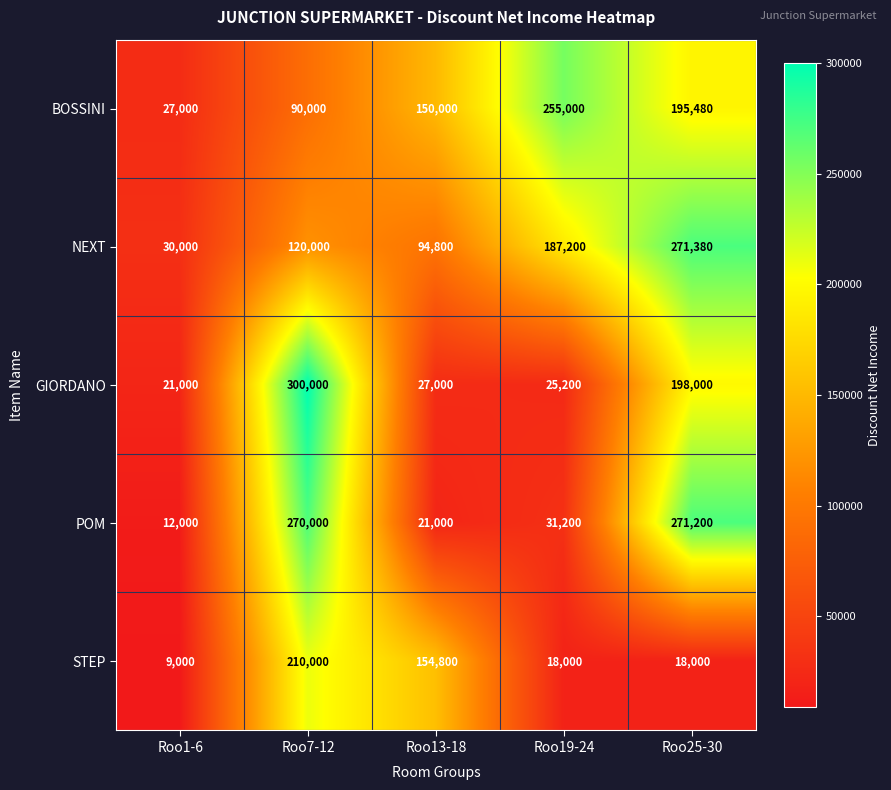

Reading right to left, what are all the values shown in this chart?

BOSSINI: 195480	255000	150000	90000	27000
NEXT: 271380	187200	94800	120000	30000
GIORDANO: 198000	25200	27000	300000	21000
POM: 271200	31200	21000	270000	12000
STEP: 18000	18000	154800	210000	9000